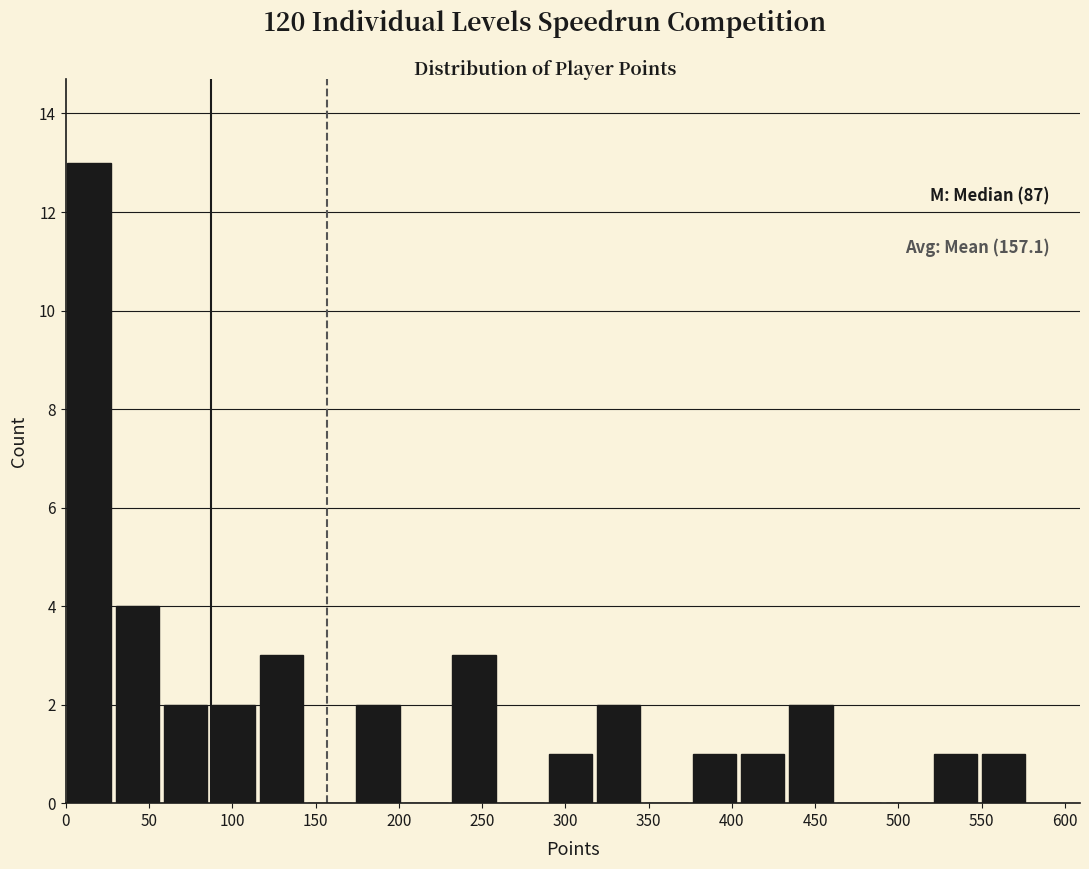

Which range on the x-axis has the tallest bar?

0 to 30